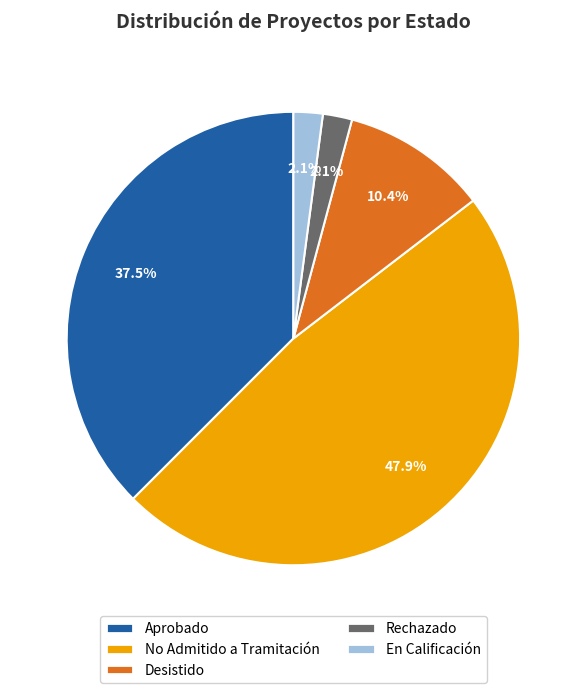

Count the number of slices in the pie.

5